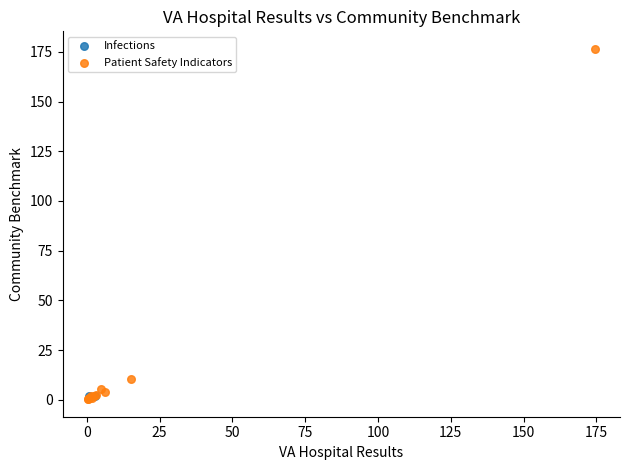

What are all the series names shown in the legend?

Infections, Patient Safety Indicators